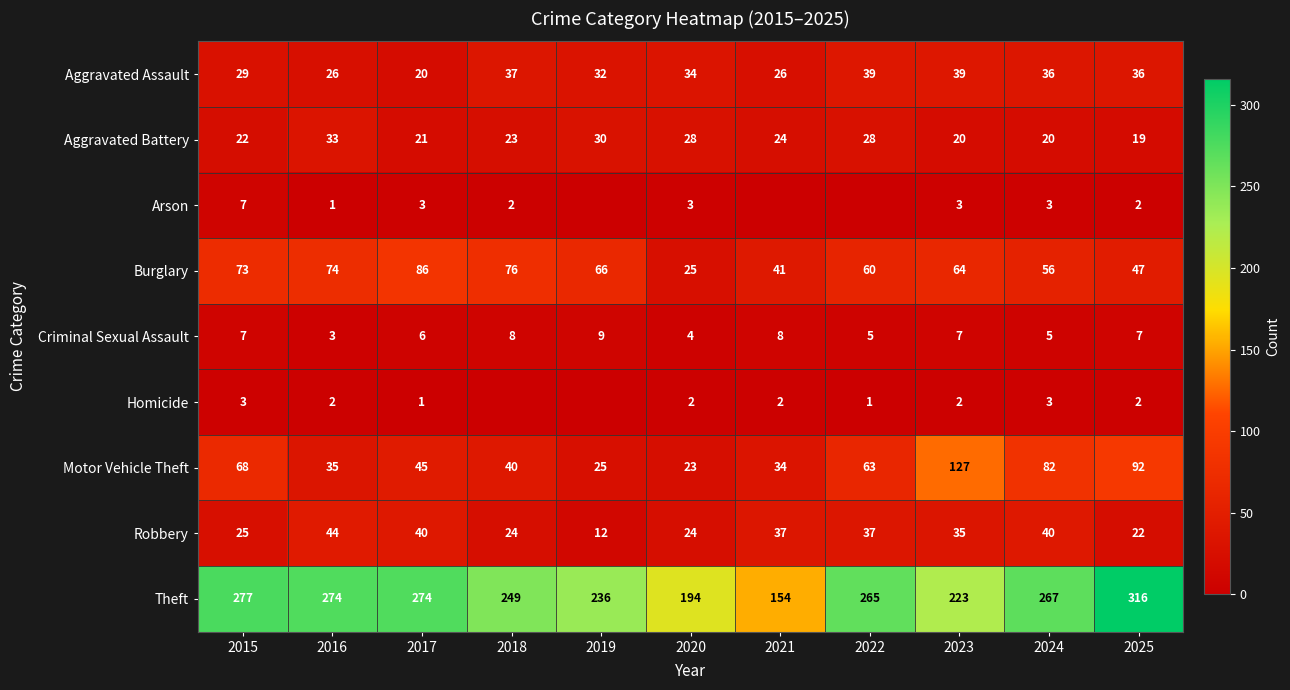

What is the total value across all series at 2020?

337